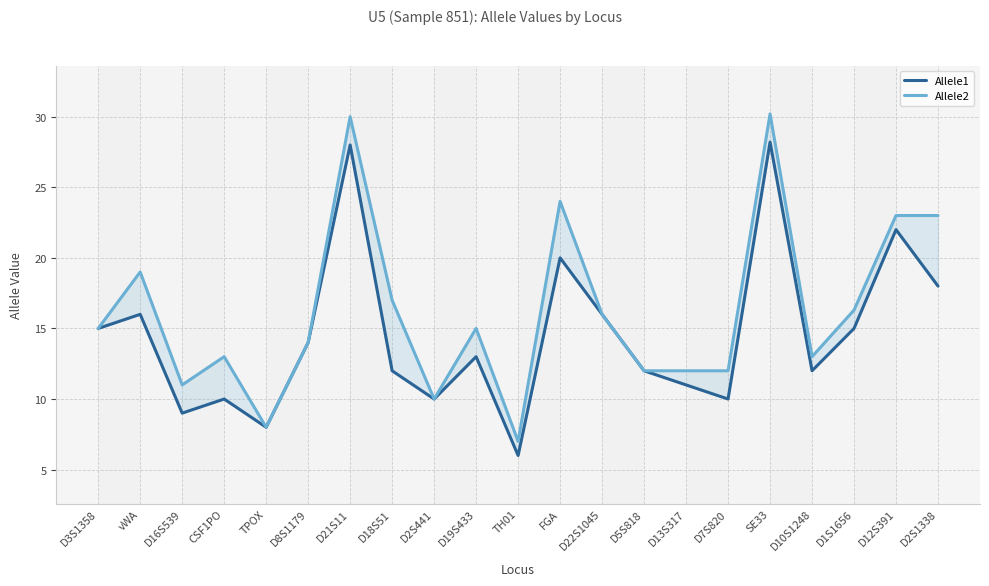

What is the difference between the Allele2 values at CSF1PO and FGA?

11.0